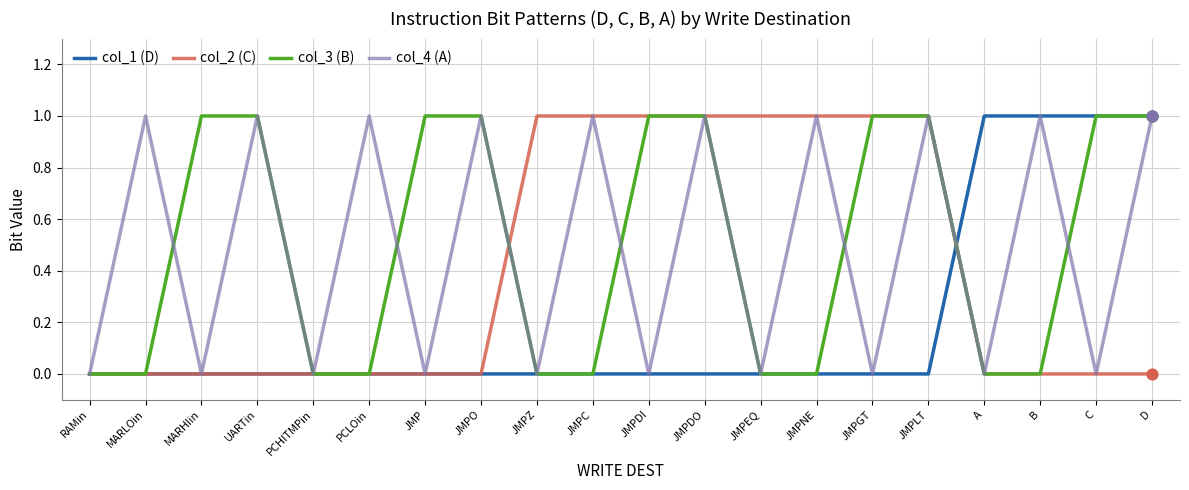

Is the value of col_3 (B) at MARLOin greater than the value of col_4 (A) at JMPNE?

No